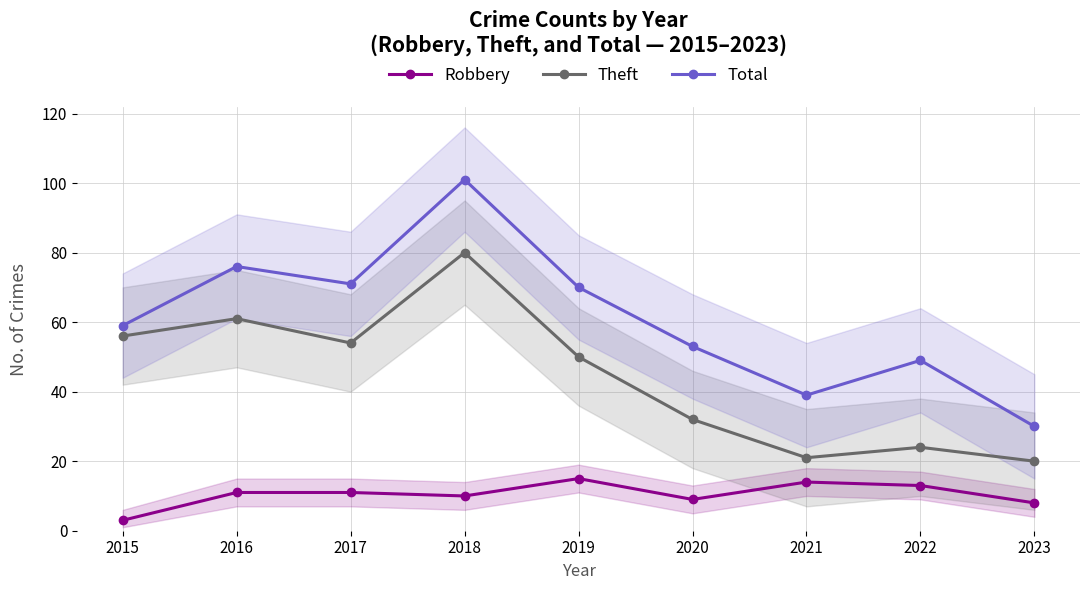

Rank the series at 2021 from lowest to highest value.

Robbery, Theft, Total